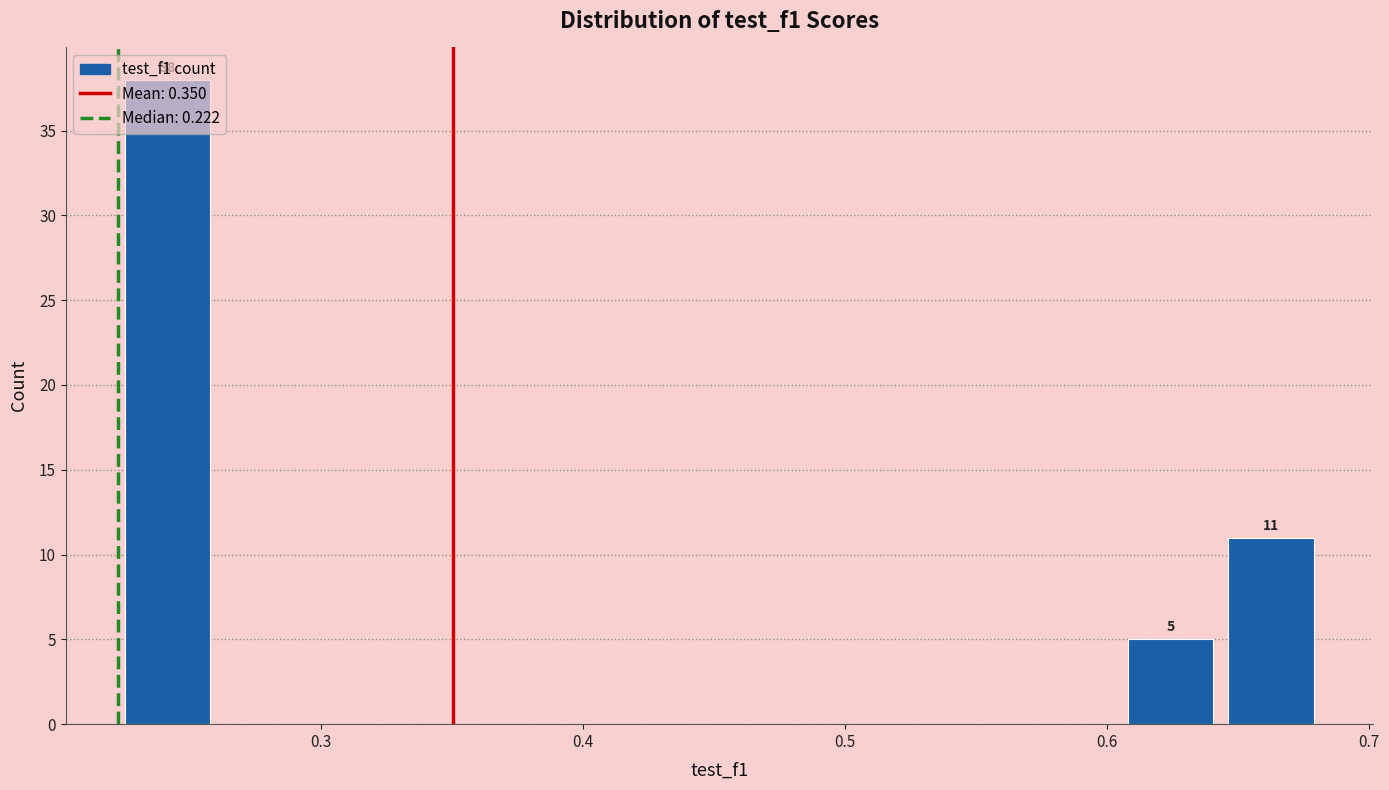

Read against the x-axis, roughly where is the centre of the tallest bar?

0.24